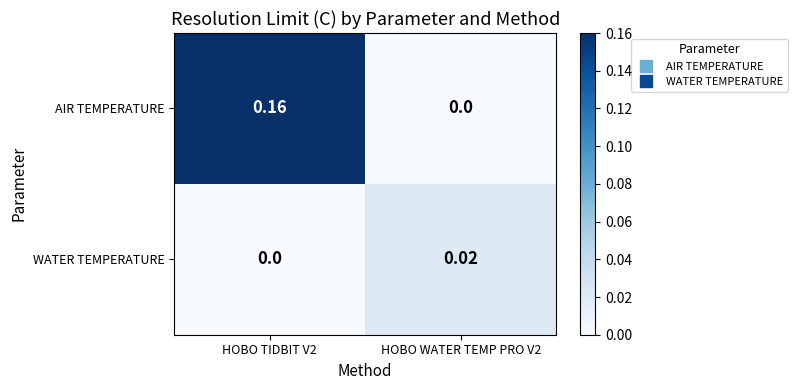

Which series has the largest total across all categories?

AIR TEMPERATURE